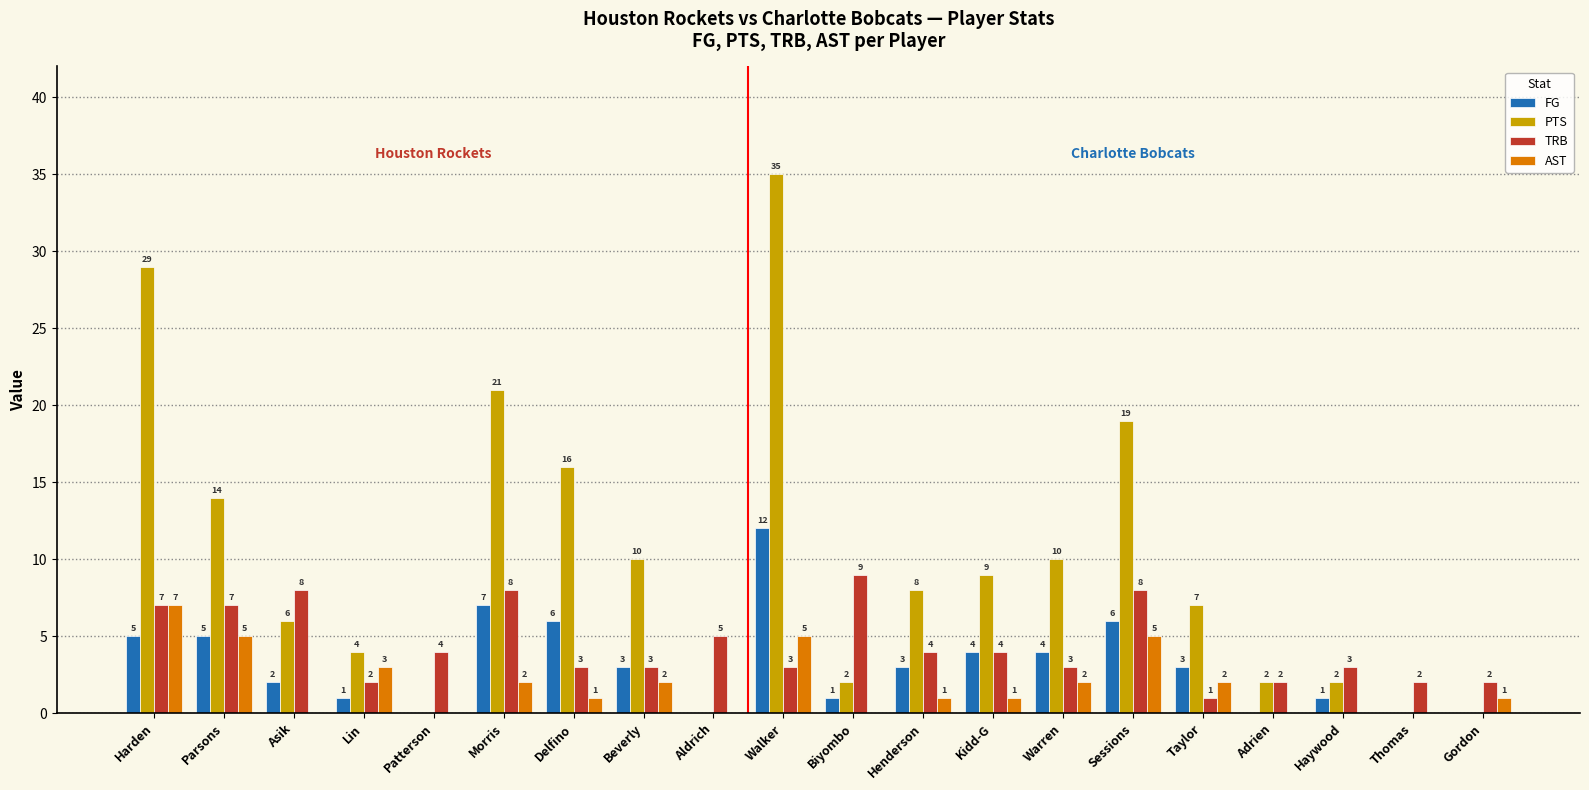

What is the average value of the TRB series?

4